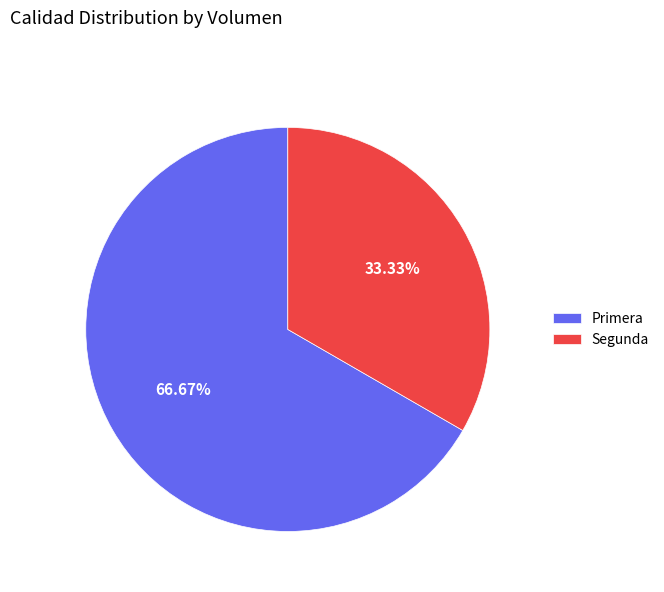

To the nearest percent, what is the difference between the Segunda and Primera slice percentages?

33%